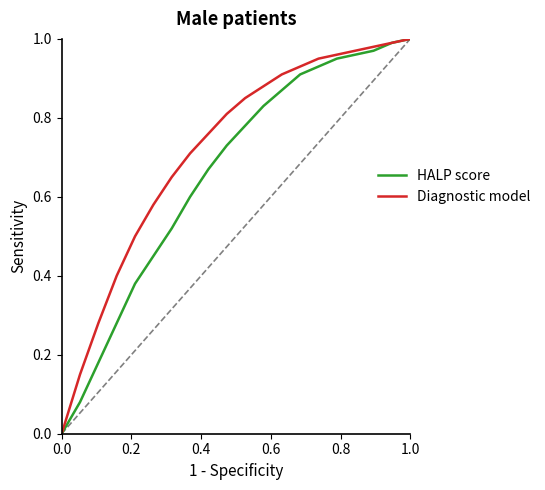

List the series in order of their overall mean, highest first.

Diagnostic model, HALP score